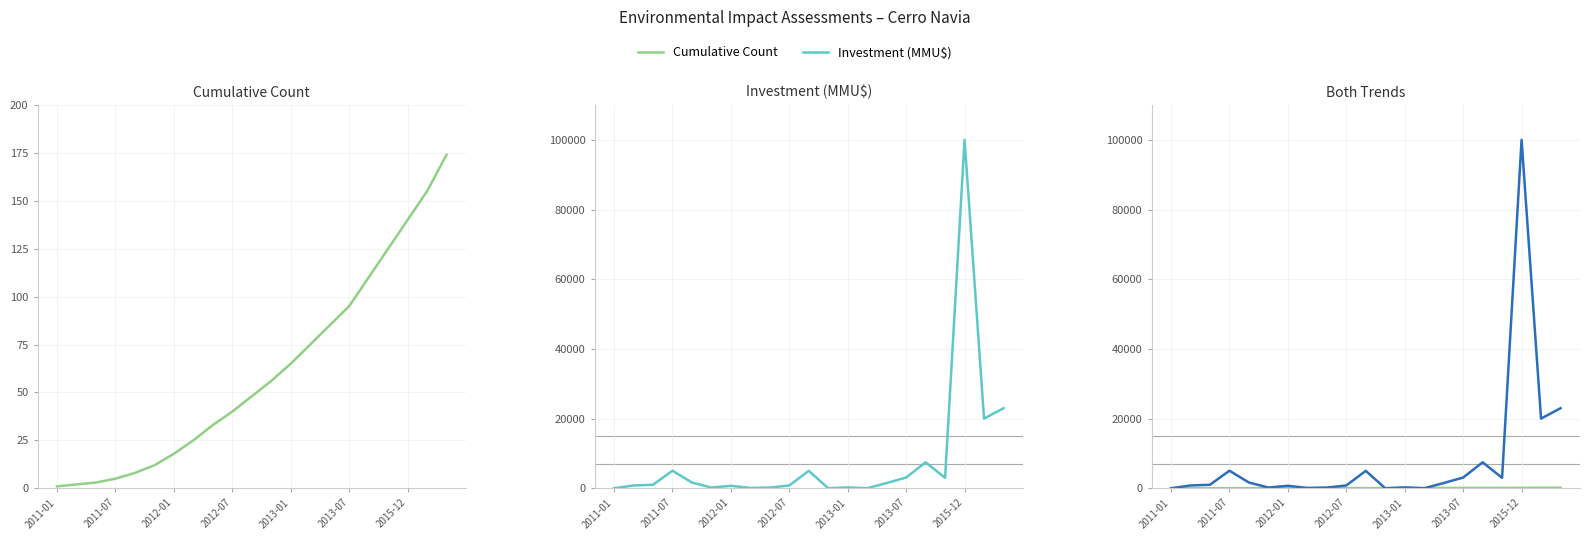

Is the value of Cumulative Count at 2011-07 greater than the value of Investment (MMU$) at 2012-01?

No